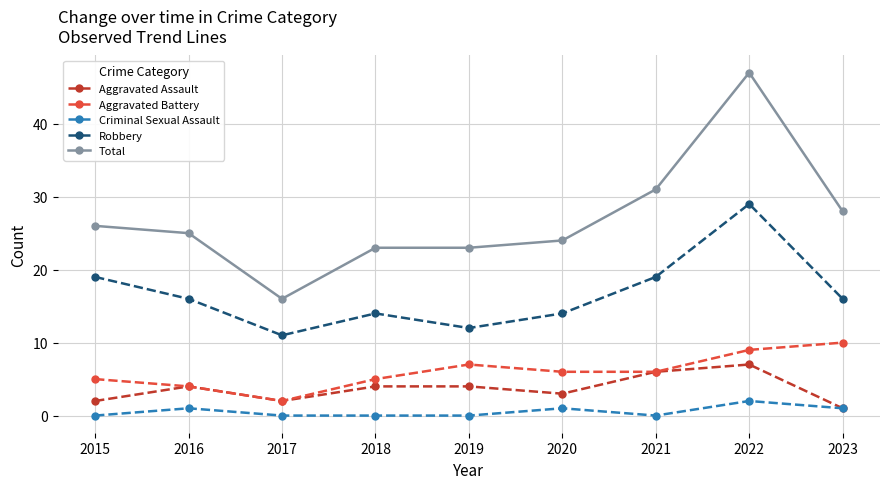

True or false: Criminal Sexual Assault has more than 2 points higher than both neighbors.

True